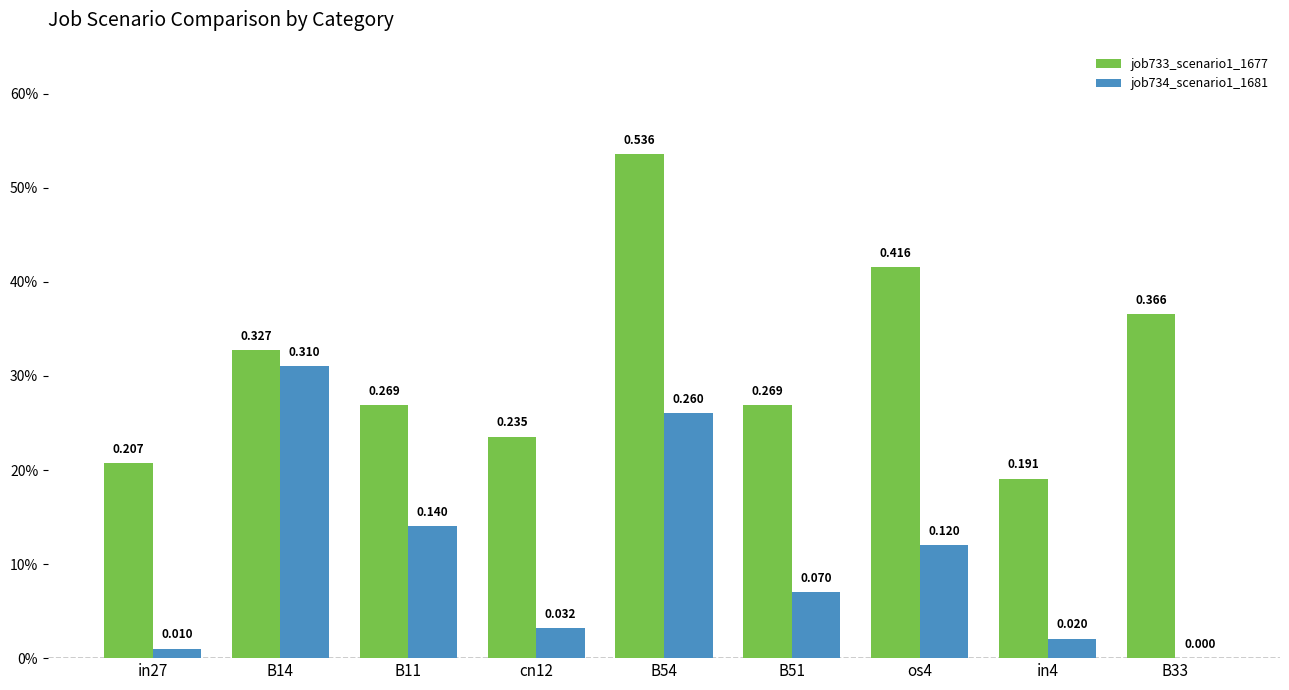

Is it true that job733_scenario1_1677 equals 0.1 at cn12?

False